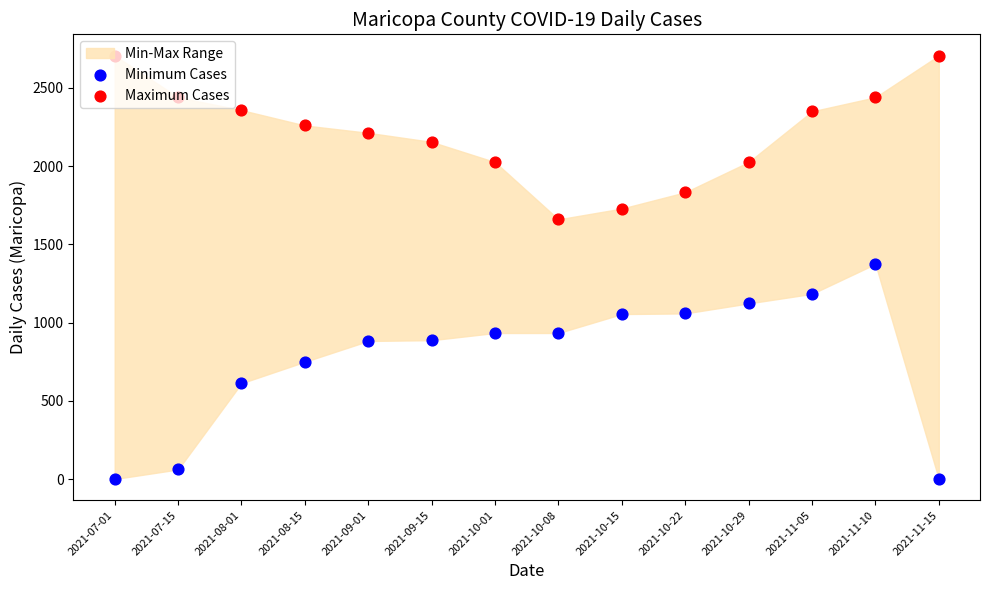

Which series reaches the minimum Y coordinate?

Minimum Cases